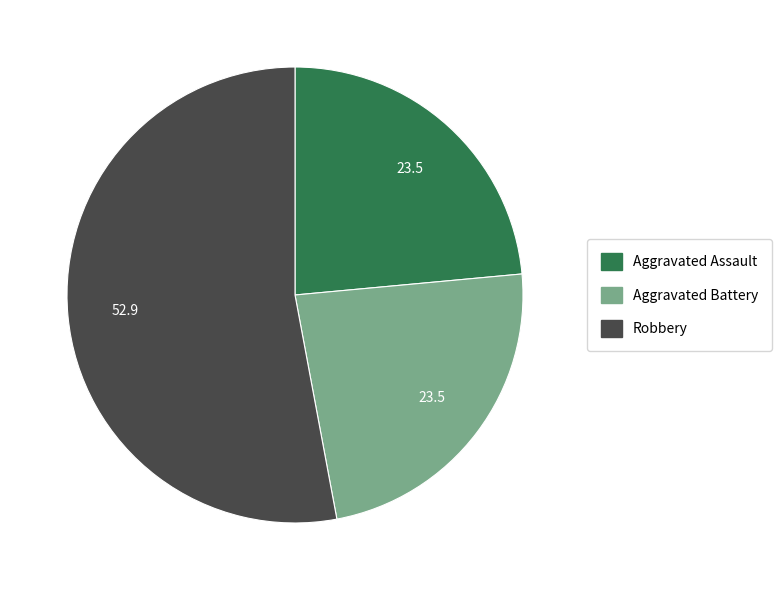

Is there any slice that represents more than half of the pie?

Yes